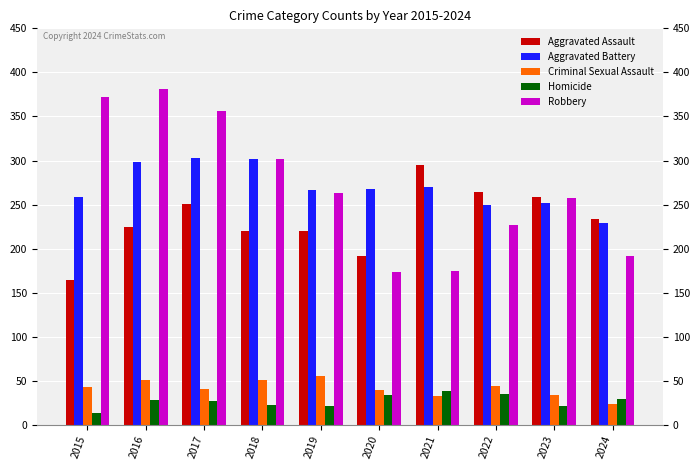

Is it true that Homicide equals 13 at 2015?

True